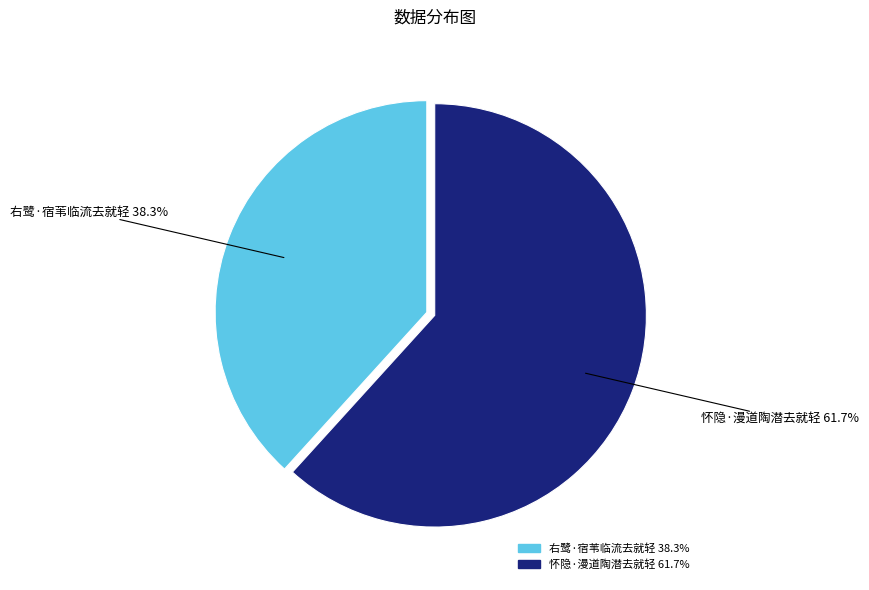

Between 右鹭·宿苇临流去就轻 and 怀隐·漫道陶潜去就轻, which is larger?

怀隐·漫道陶潜去就轻